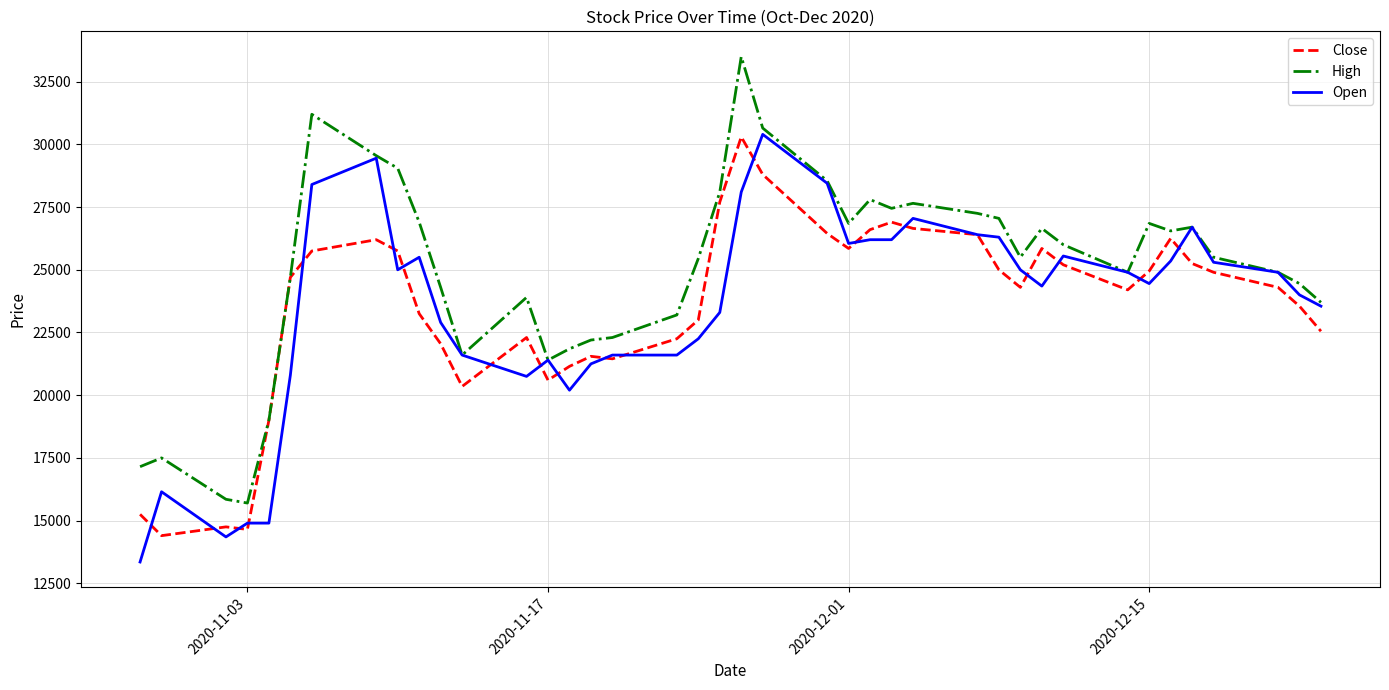

What is the minimum value shown in the chart?

13350